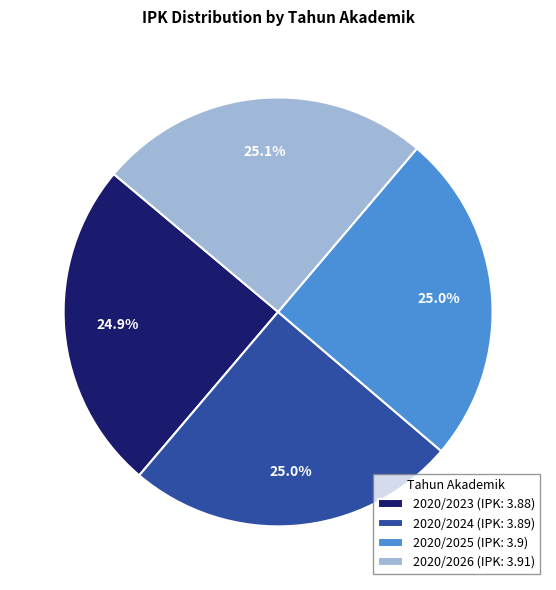

To the nearest percent, what is the combined percentage of 2020/2023 and 2020/2026?

50%